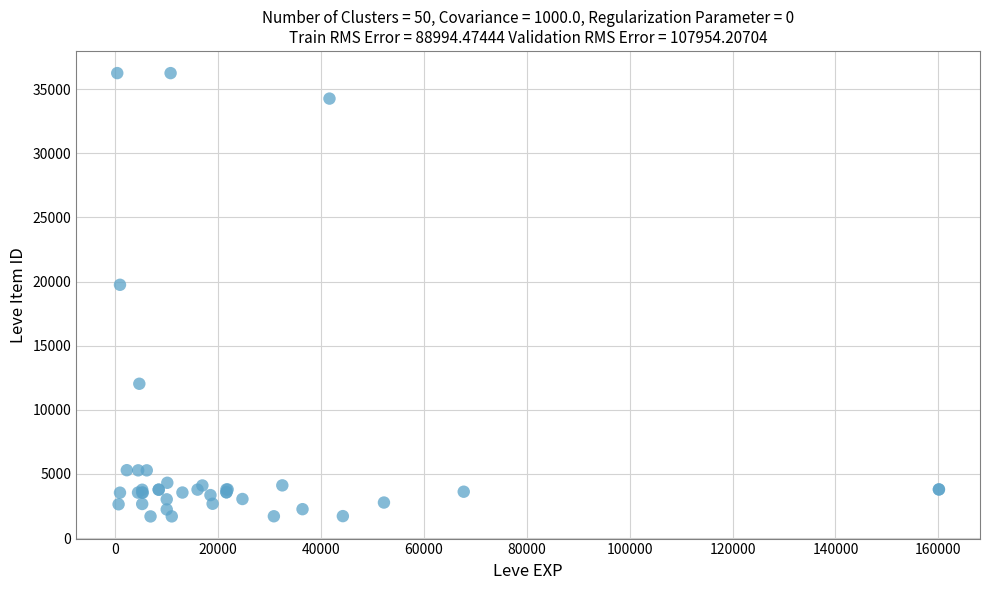

What Y value in the scatter plot is closest to 18967?

19744